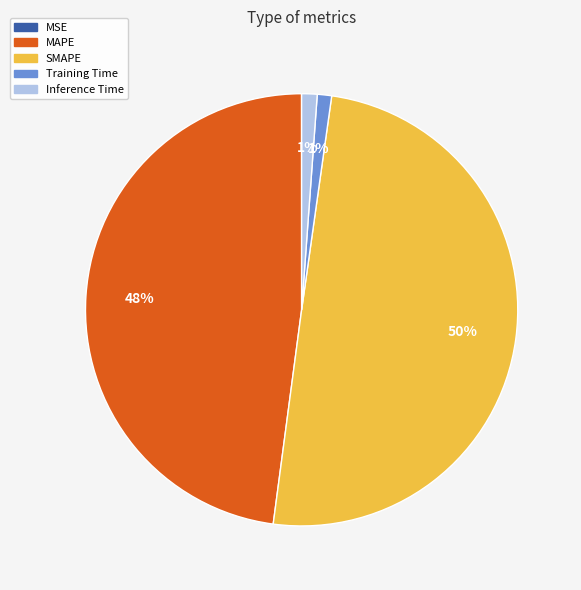

Which category has the biggest portion of the pie?

SMAPE